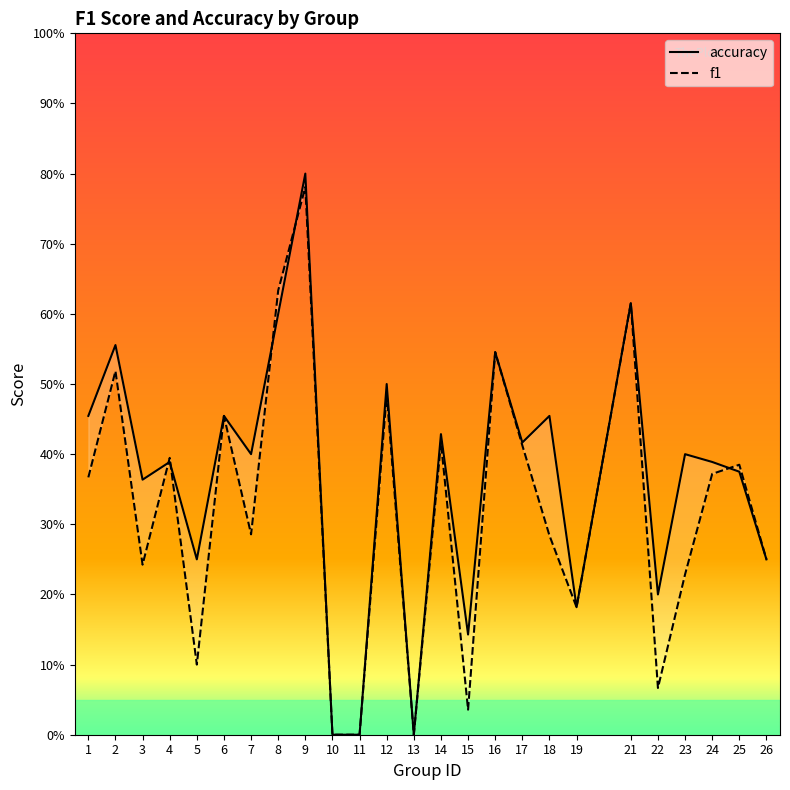

At which category is the sum across all series the highest?

9